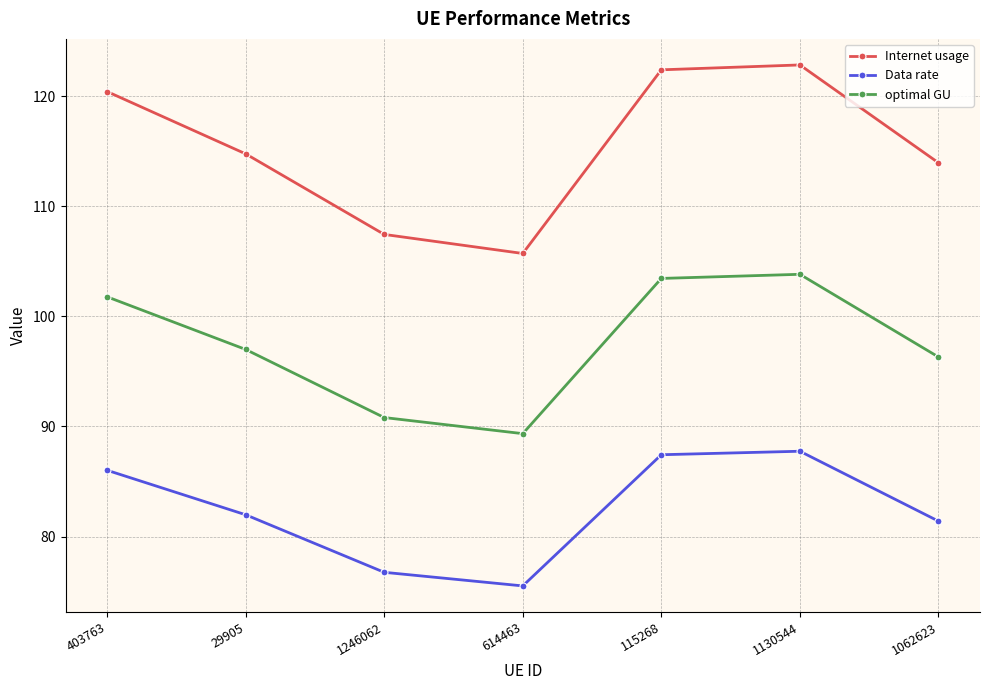

What is the greatest value displayed?

122.8